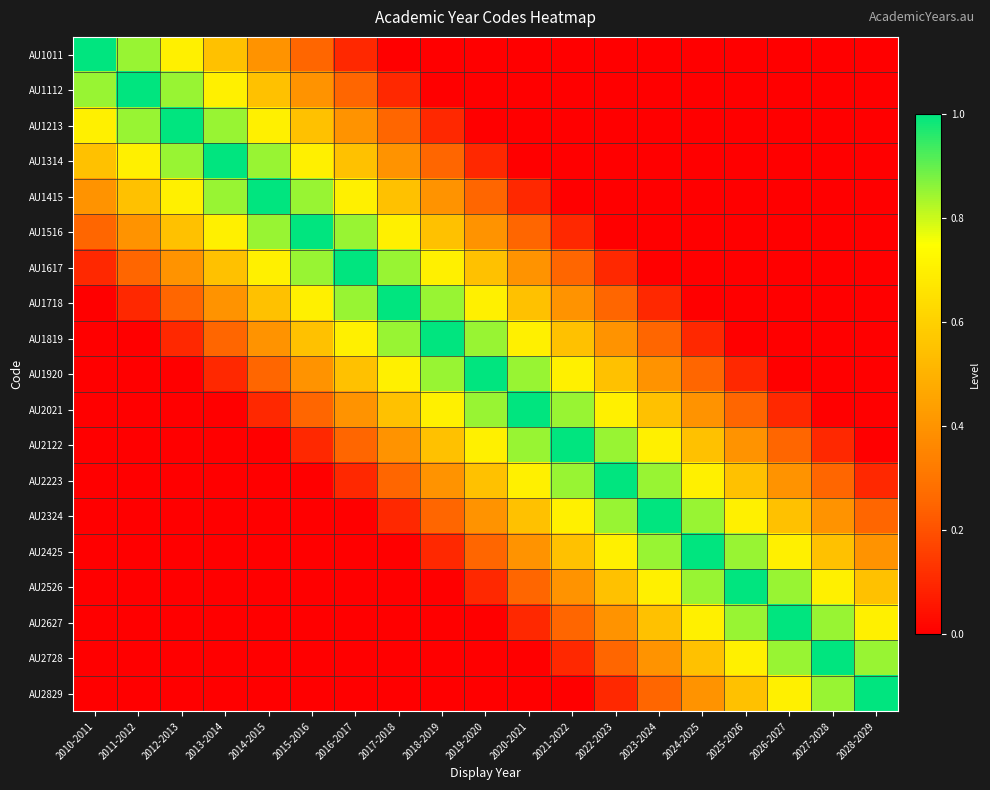

What is the difference between the highest and lowest values at 2027-2028?

1.0